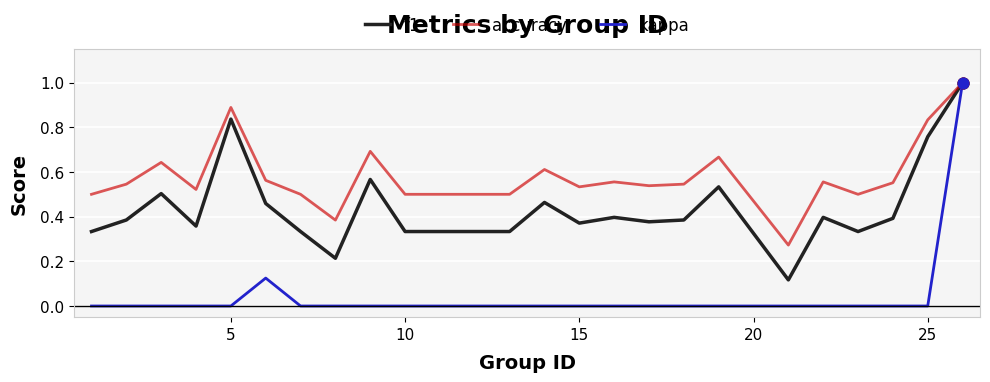

Which series has the widest spread of values?

kappa